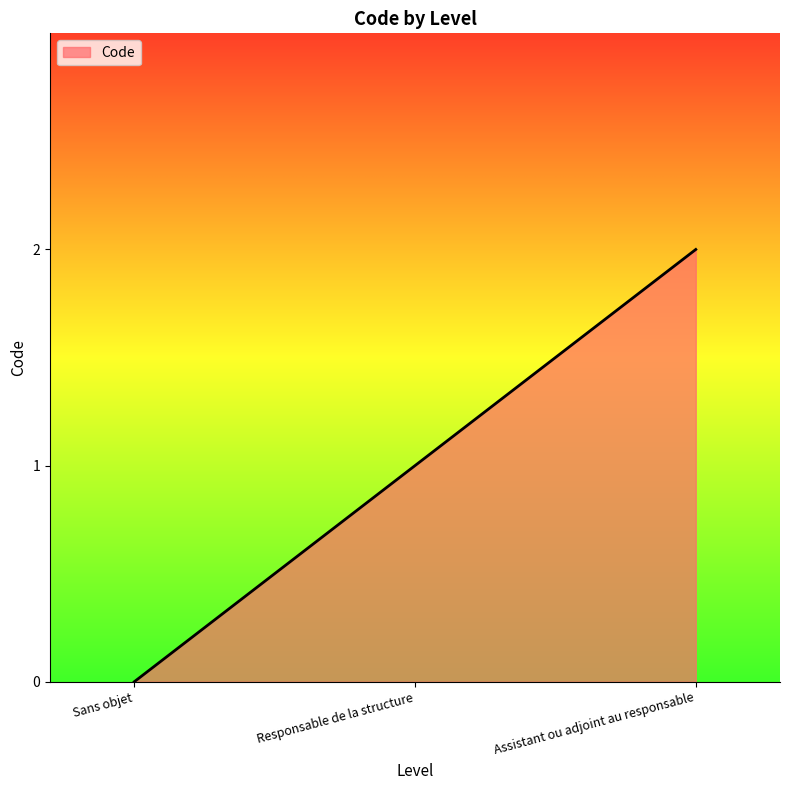

What is the average value?

1